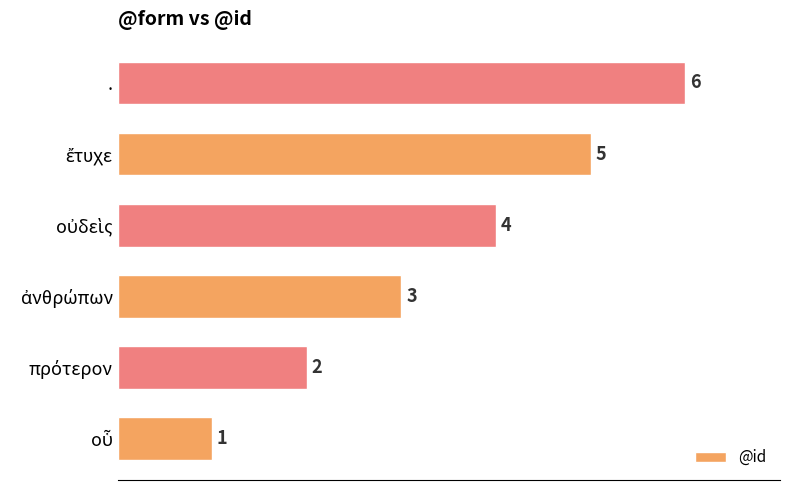

Approximately how many times larger is the value at πρότερον compared to ἀνθρώπων?

0.7